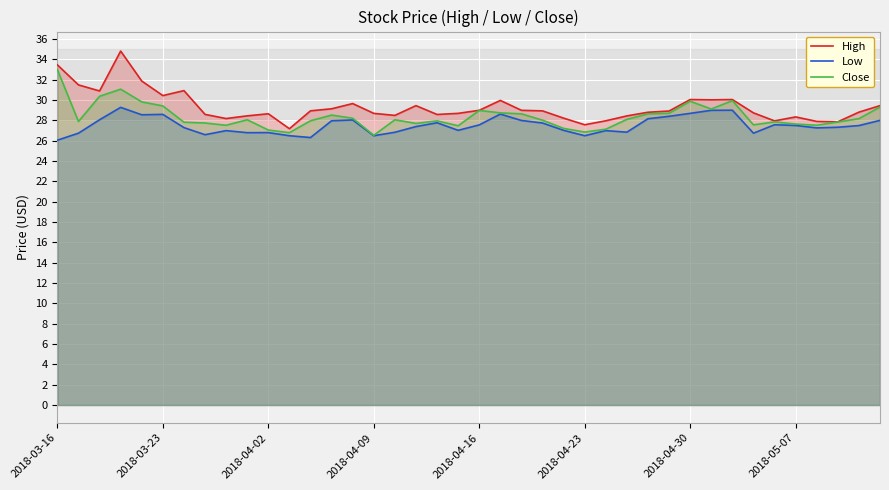

Which series has the widest spread of values?

High